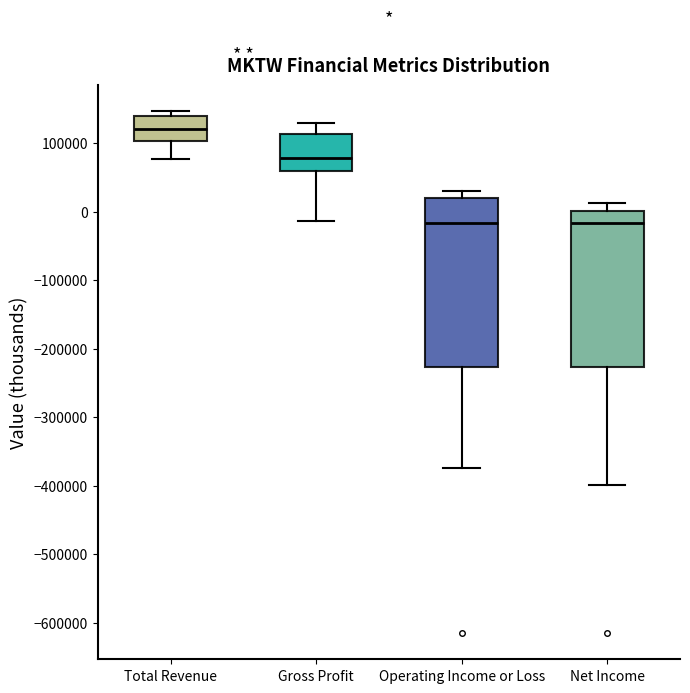

Which box's median line is the highest?

Total Revenue